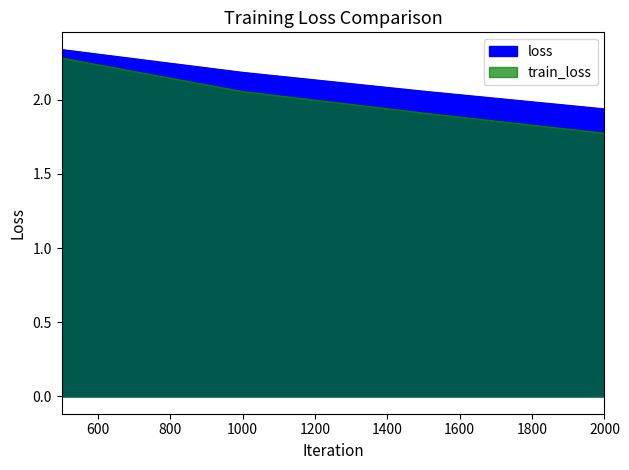

Reading right to left, extract all data points from this chart.

loss: 1.9	2.1	2.2	2.3
train_loss: 1.8	1.9	2.1	2.3